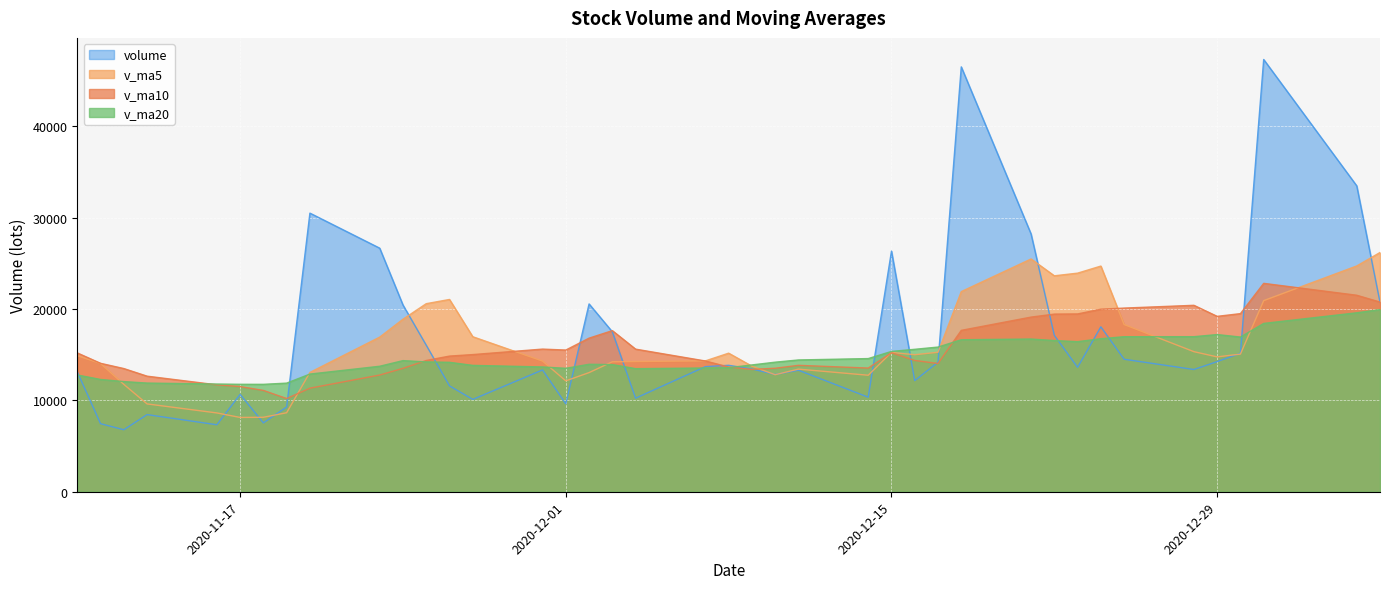

What is the difference between the maximum and second lowest values in the v_ma20 series?

8176.0